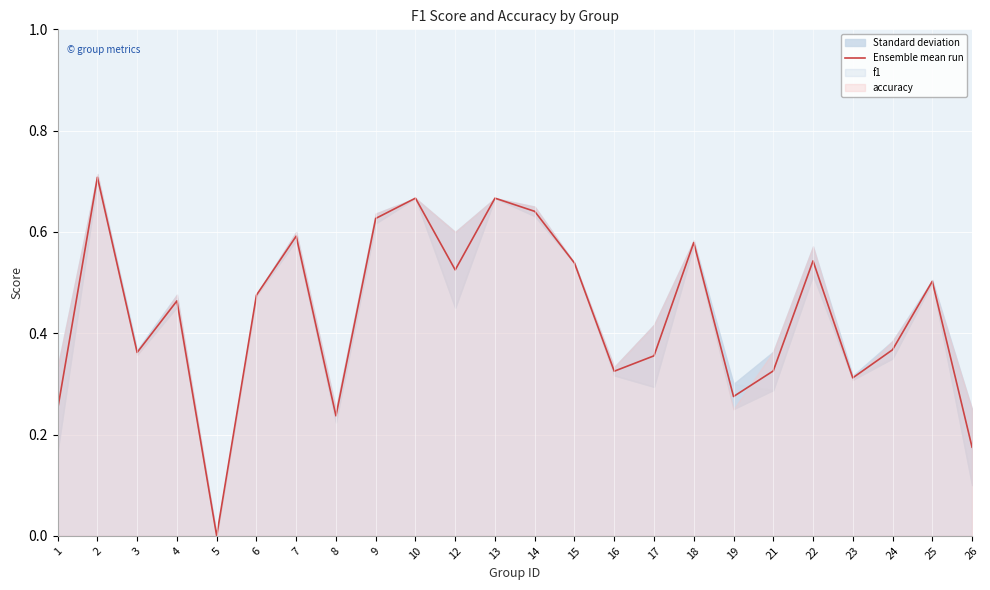

What is the value of the 1st point from the left?

0.2